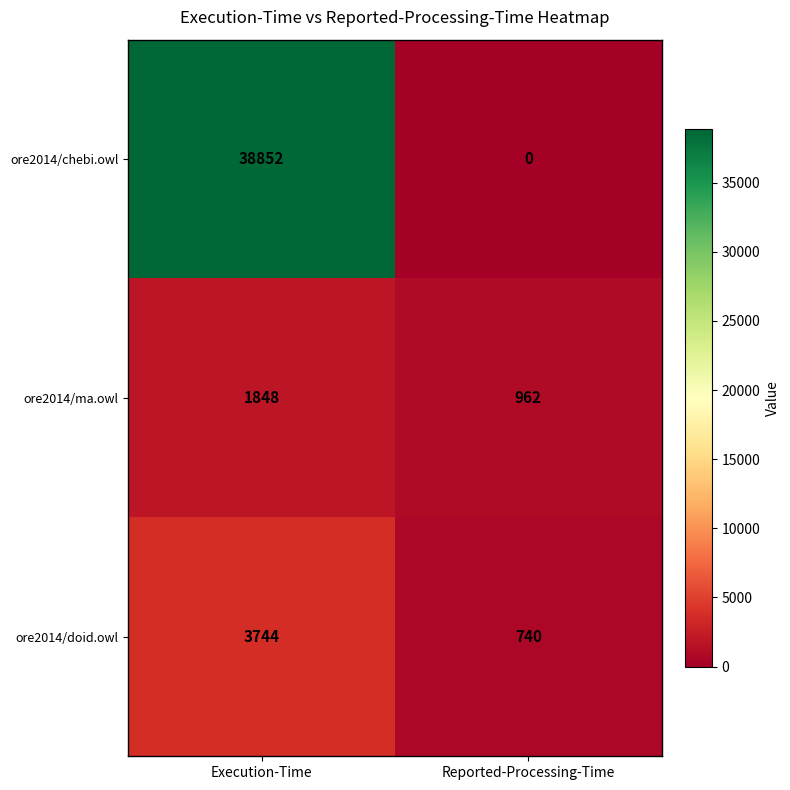

Which series has the largest range (max minus min)?

ore2014/chebi.owl